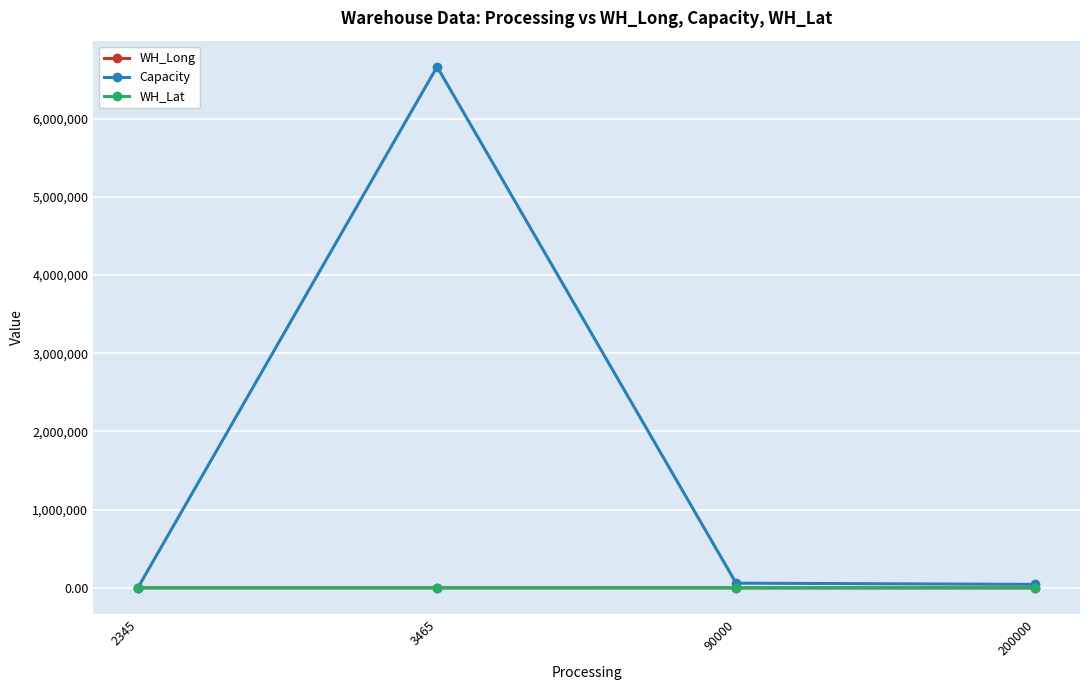

True or false: WH_Lat has a value of 34.4 at 200000.

True